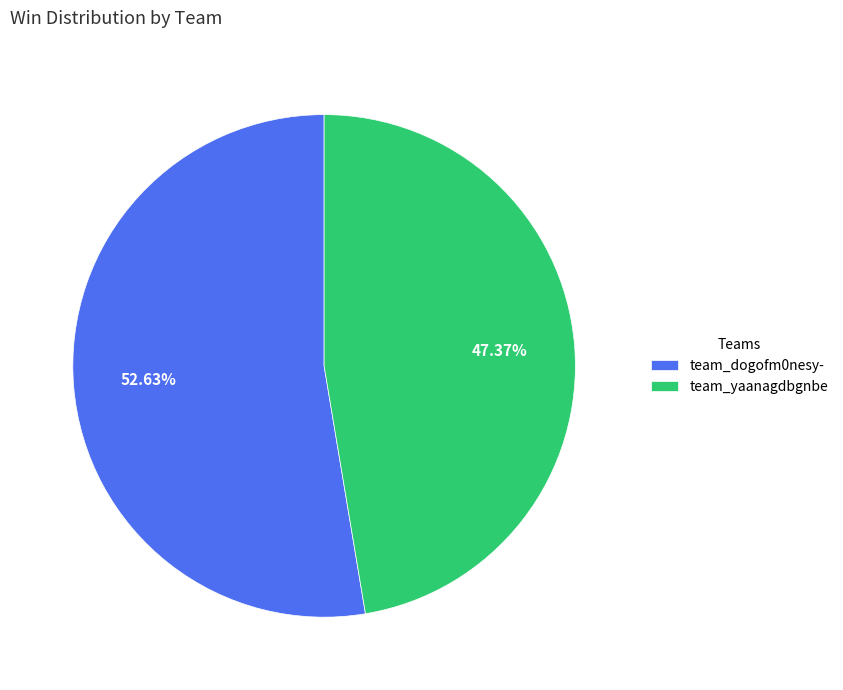

How many slices are in this pie chart?

2